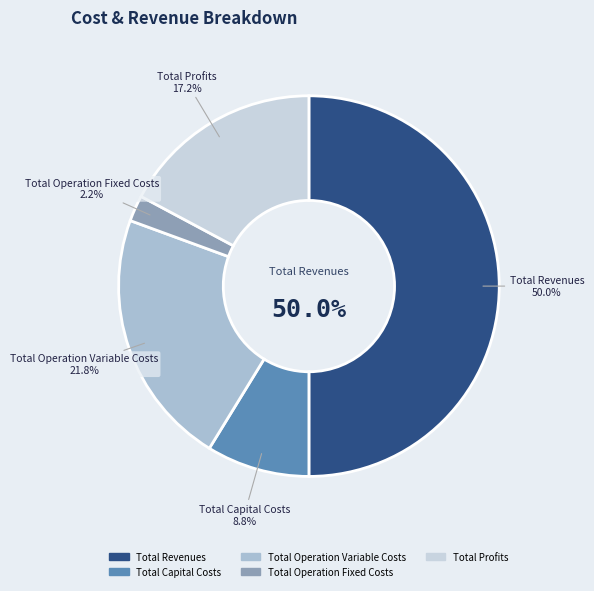

To the nearest percent, what is the difference between the largest and smallest slice percentages?

48%